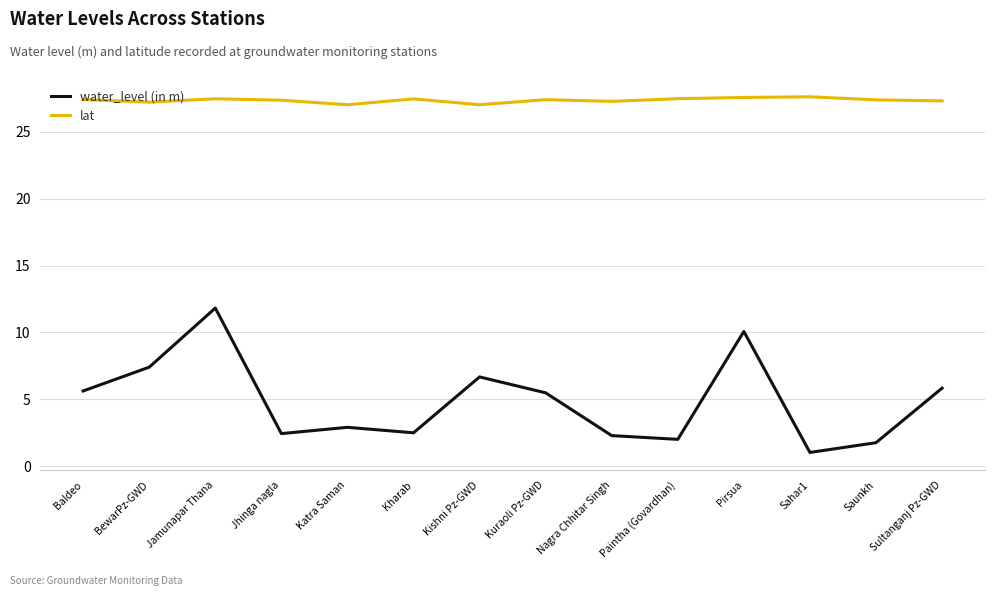

Is this an area chart (filled region under the line)?

No